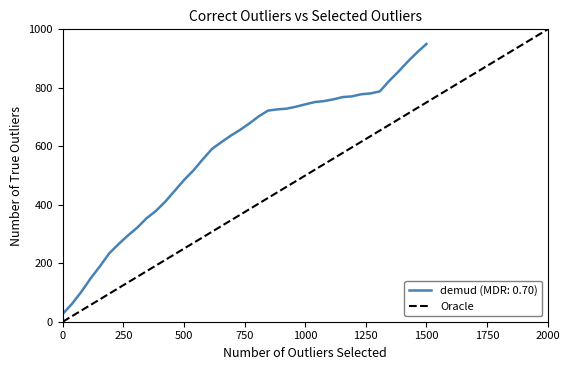

What is the maximum value for demud (MDR: 0.70)?

950.0